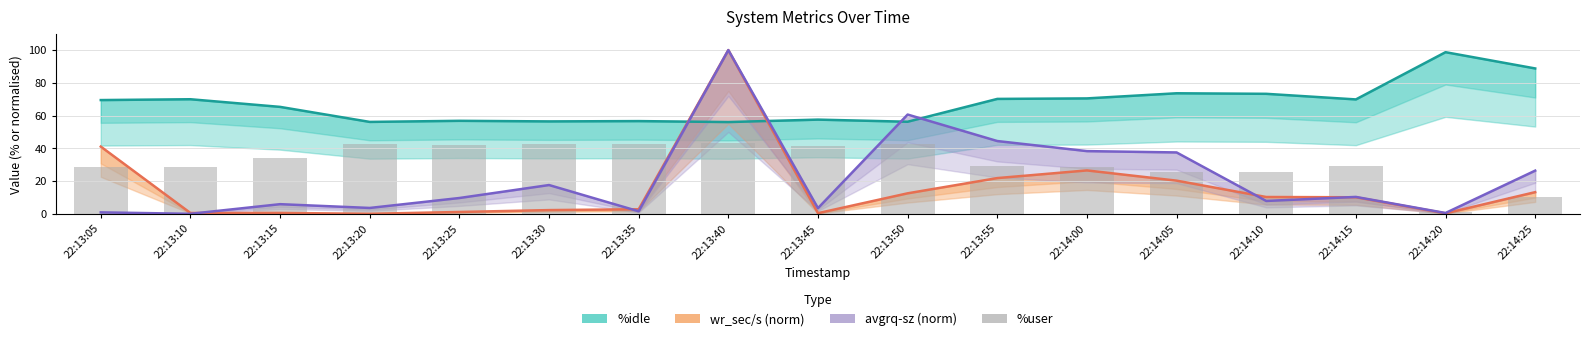

What is the smallest value displayed?

1.0